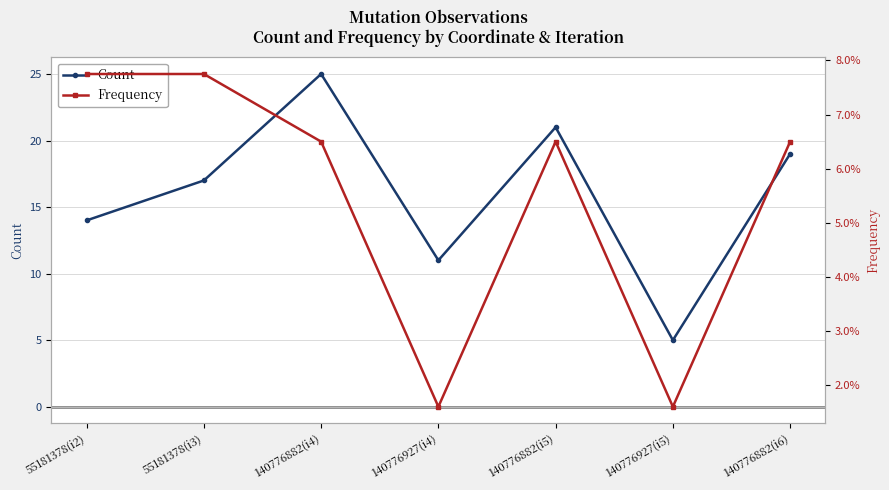

List the series in order of their peak value, highest first.

Count, Frequency